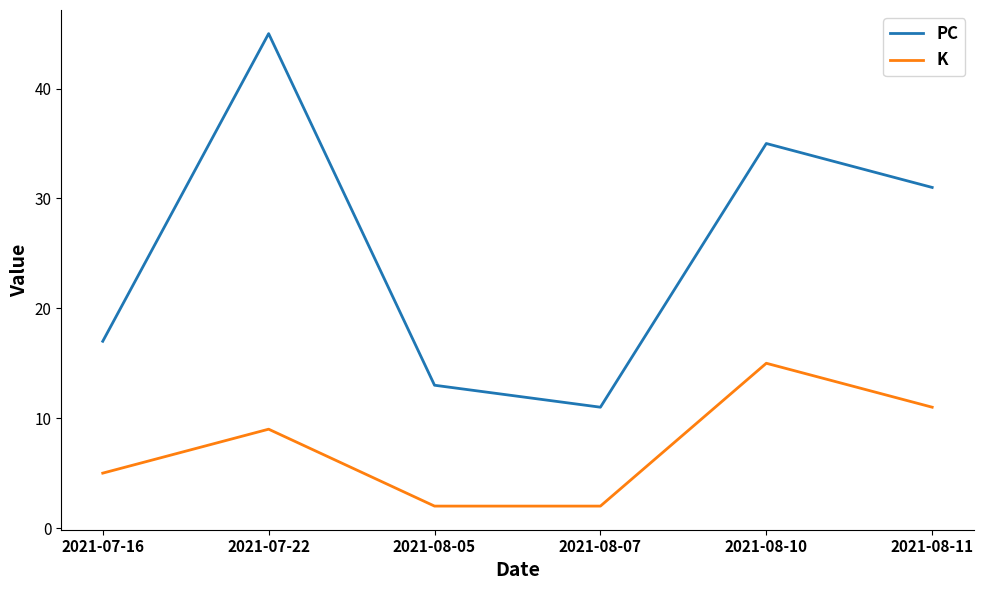

Which series has the largest total across all categories?

PC